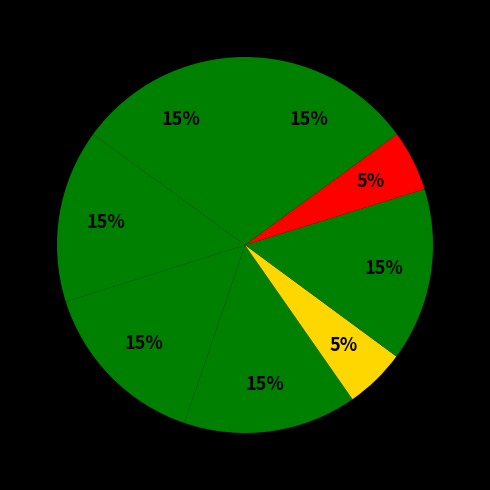

Count the number of slices in the pie.

8